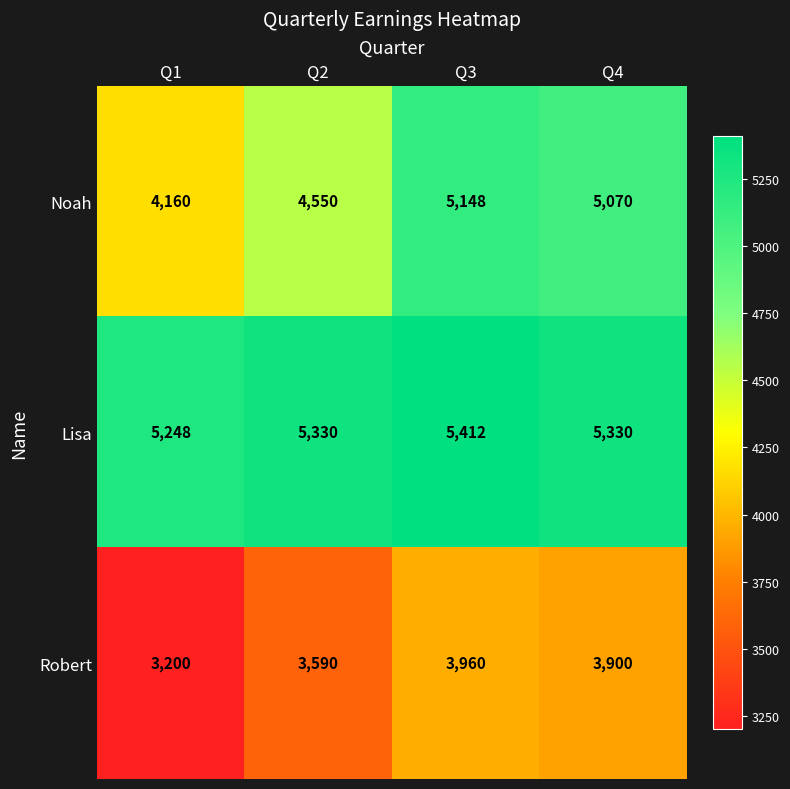

At which category is the sum across all series the highest?

Q3